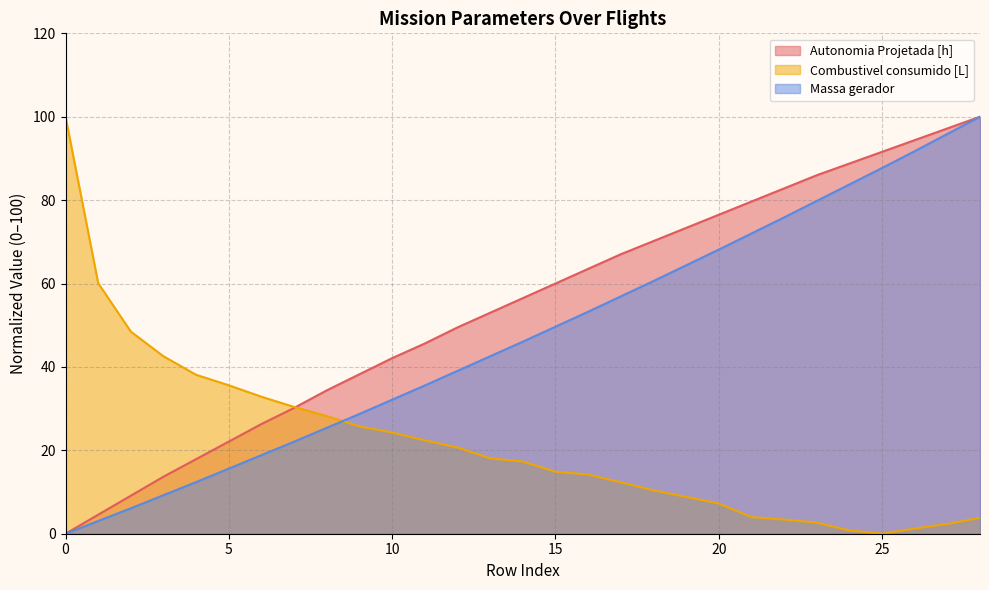

What is the value of the Autonomia Projetada [h] point at the 19th from the left?

70.2